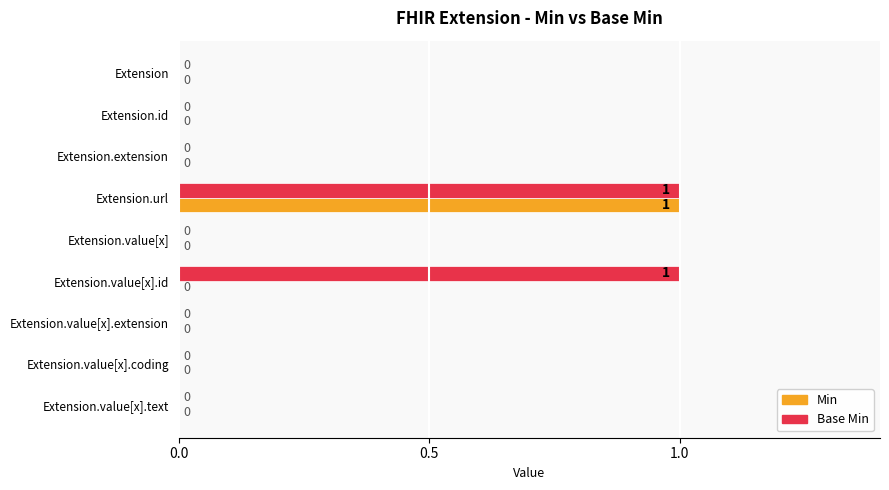

How many data points does each series have?

9